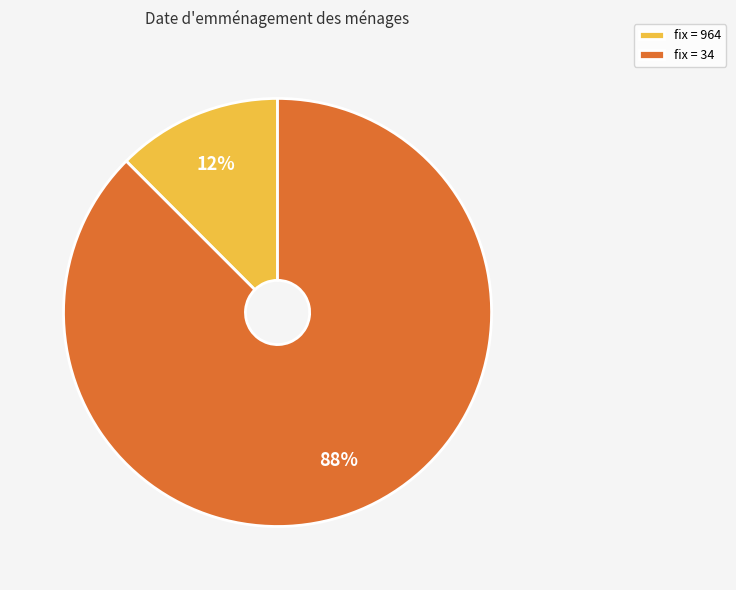

Between fix = 34 and fix = 964, which is larger?

fix = 34